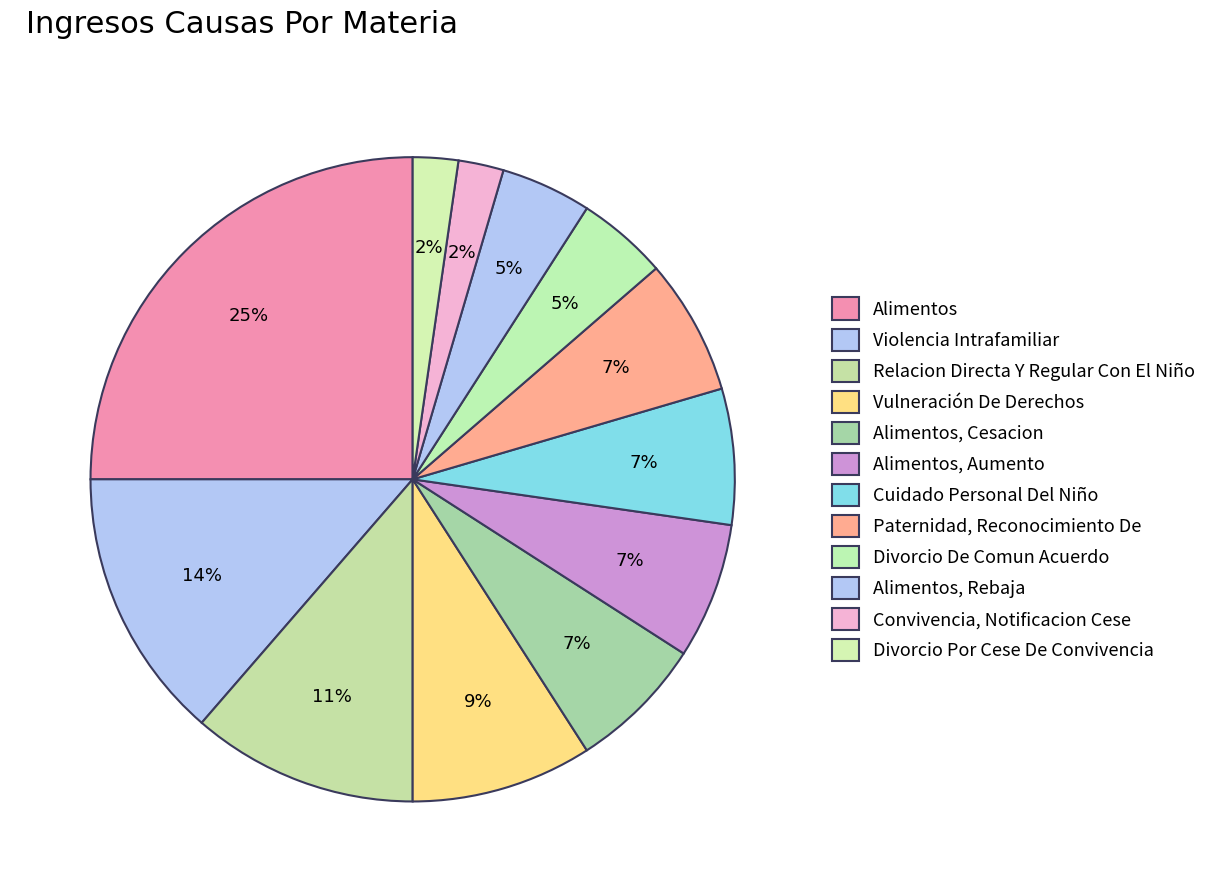

Count the number of slices in the pie.

12